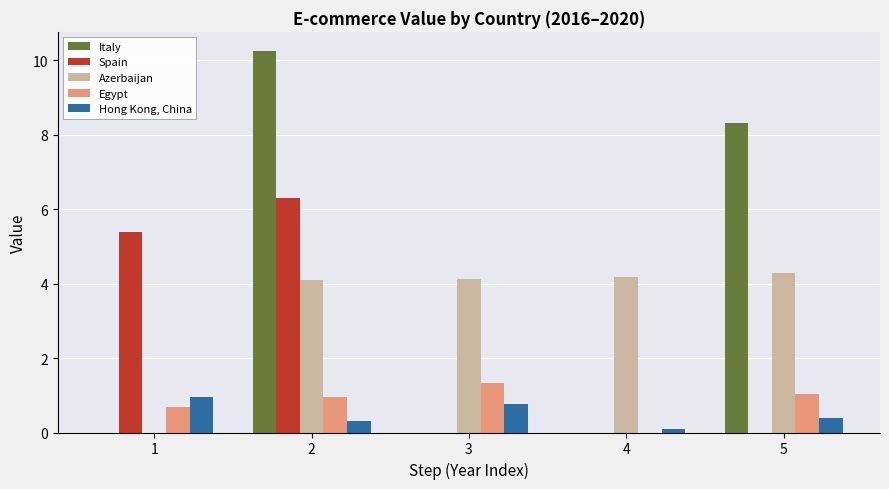

Is the value of Italy at 1 greater than the value of Egypt at 3?

No